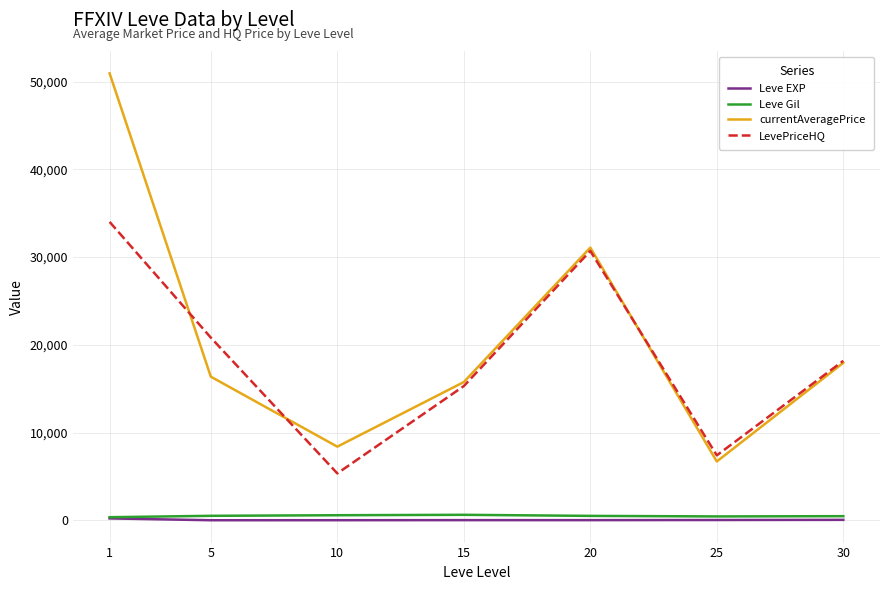

What is the total value across all series at 25?

14572.7